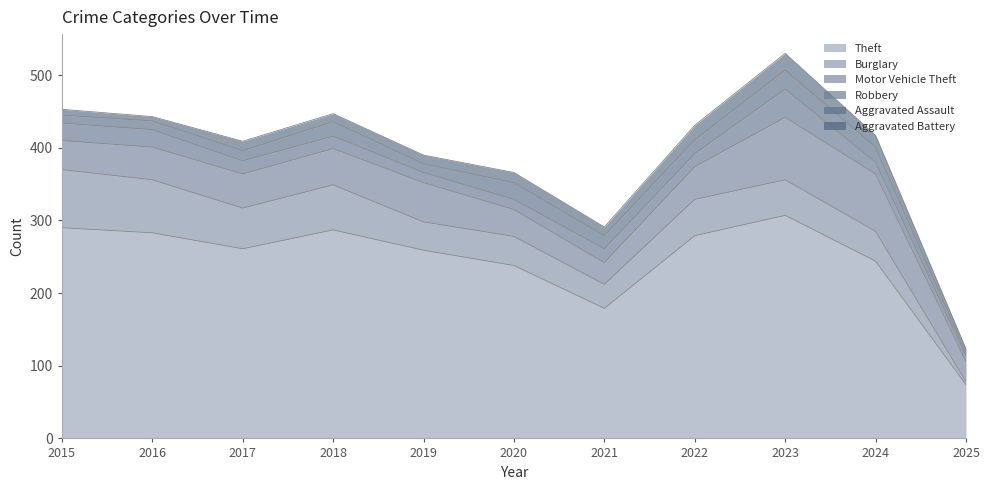

The value of Aggravated Battery at 2023 is 23. True or false?

True